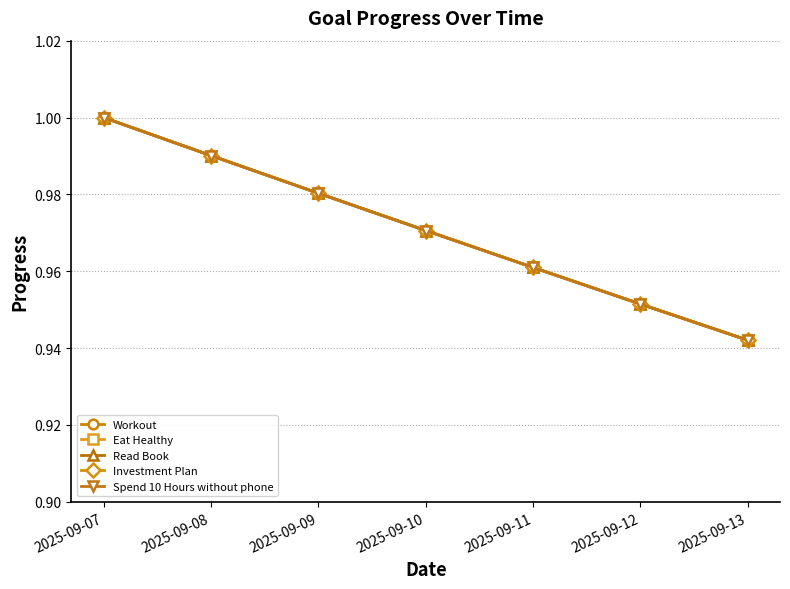

Which has a higher value, 2025-09-08 or 2025-09-12?

2025-09-08